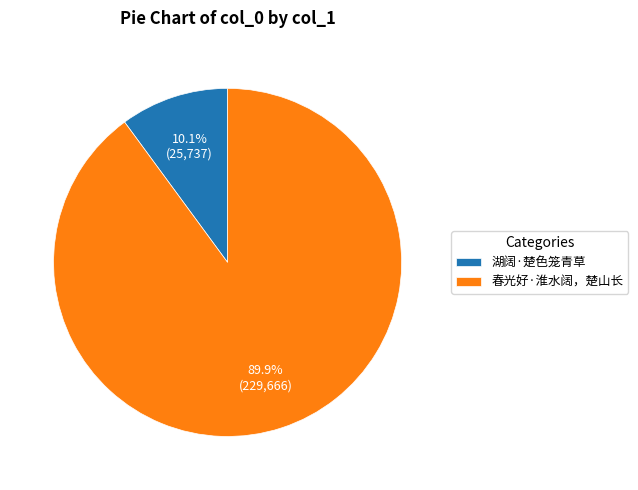

Rank the categories by value from highest to lowest.

春光好·淮水阔，楚山长, 湖阔·楚色笼青草